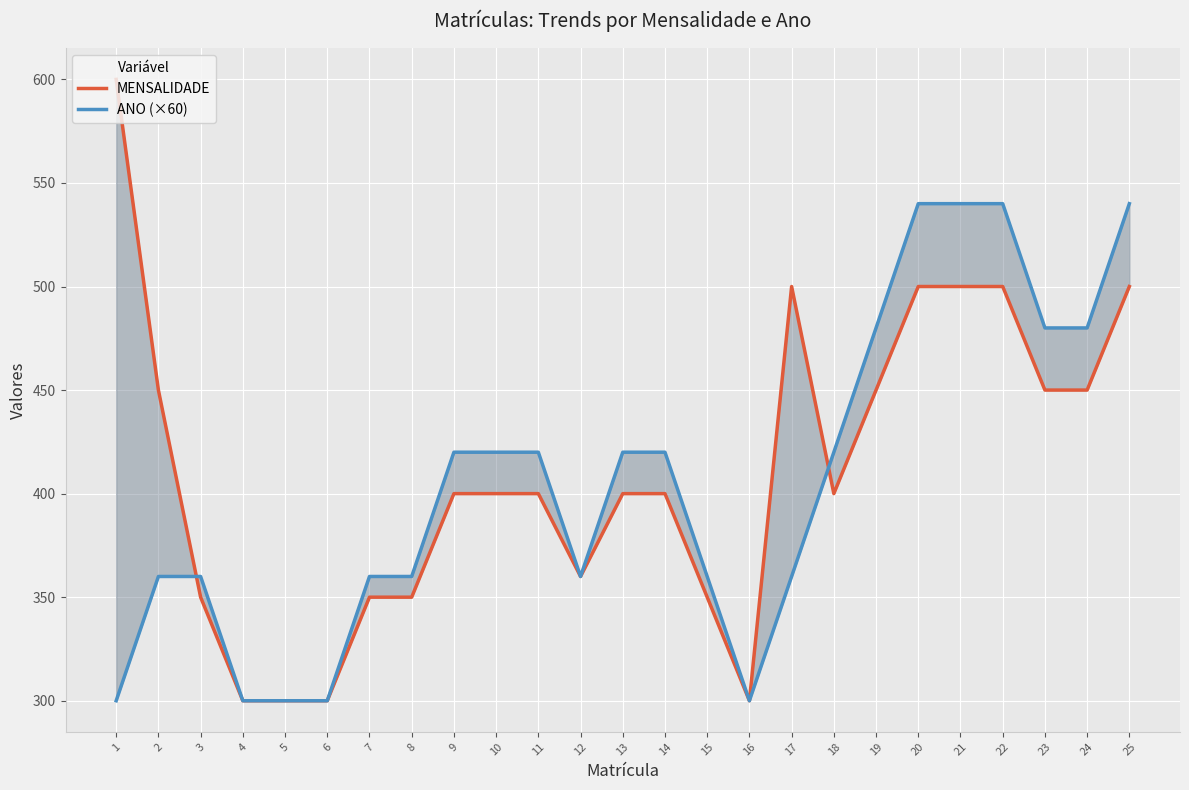

Reading left to right, extract all data points from this chart.

MENSALIDADE: 600	450	350	300	300	300	350	350	400	400	400	360	400	400	350	300	500	400	450	500	500	500	450	450	500
ANO (×60): 300	360	360	300	300	300	360	360	420	420	420	360	420	420	360	300	360	420	480	540	540	540	480	480	540